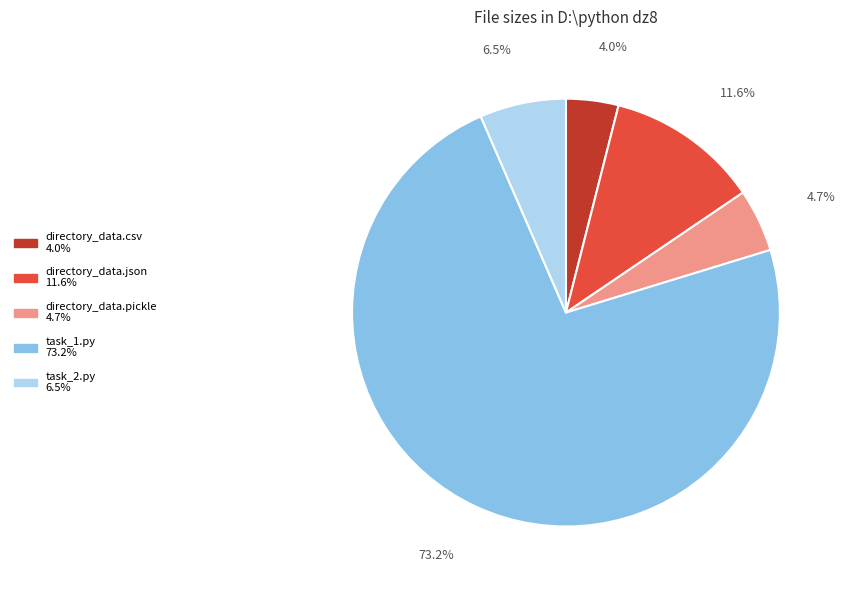

Which slice is the largest?

task_1.py